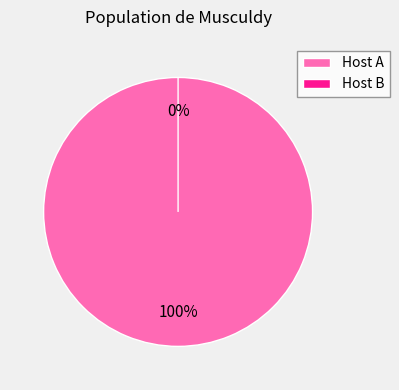

Rank the categories by value from highest to lowest.

Host A, Host B